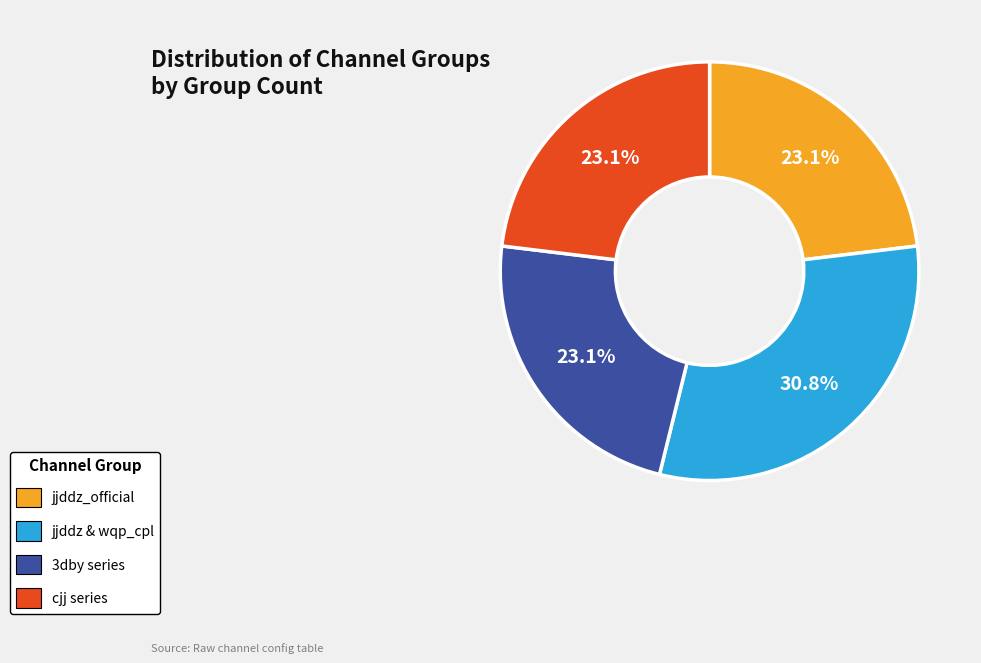

What is the largest slice in the pie chart?

jjddz & wqp_cpl